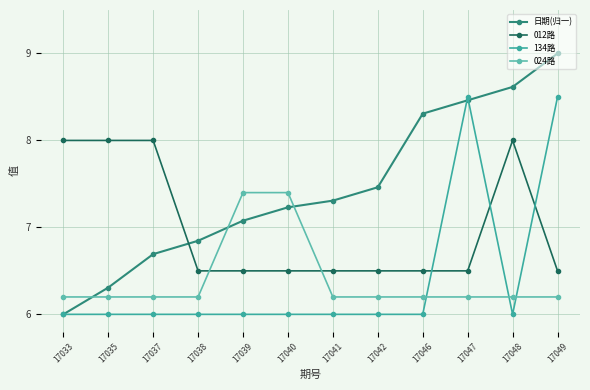

Where do 024路 and 134路 first cross each other?

17046 and 17047